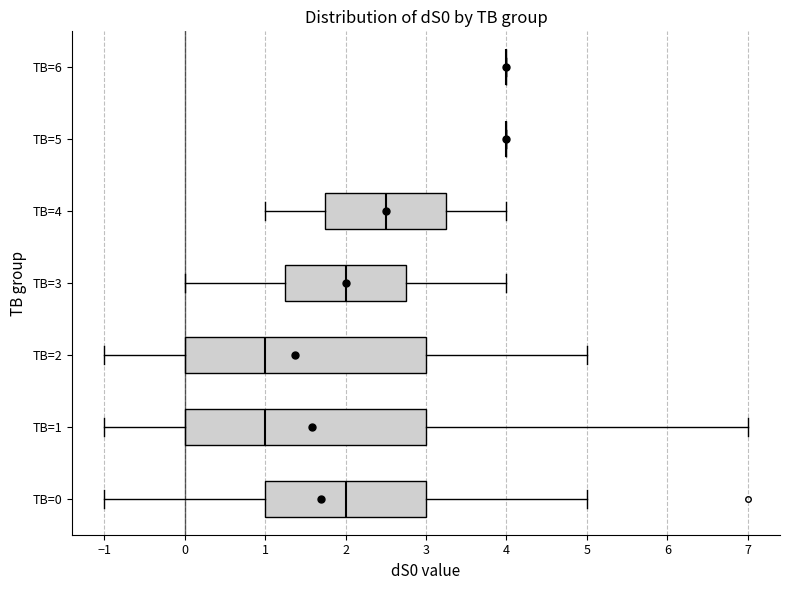

Where is the right edge of the box for TB=3 on the x-axis? The values are not printed on the chart, so give them approximately, as read against the axis.

2.8